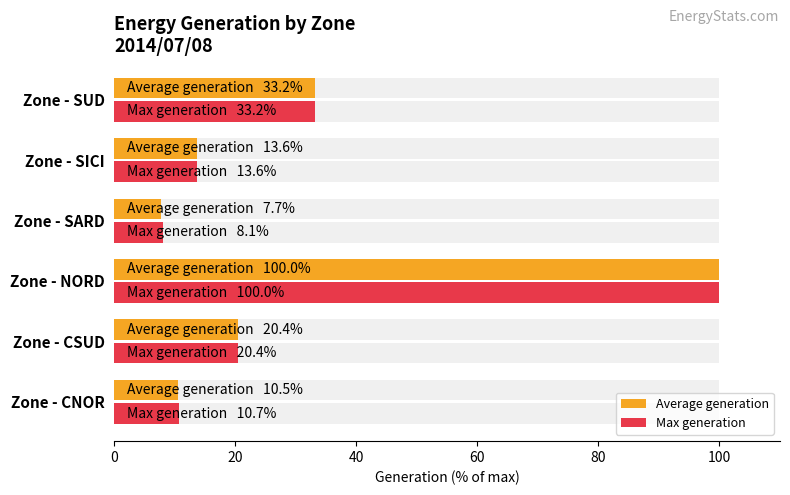

What is the value of the Max generation bar at the 4th from the left?

8.1